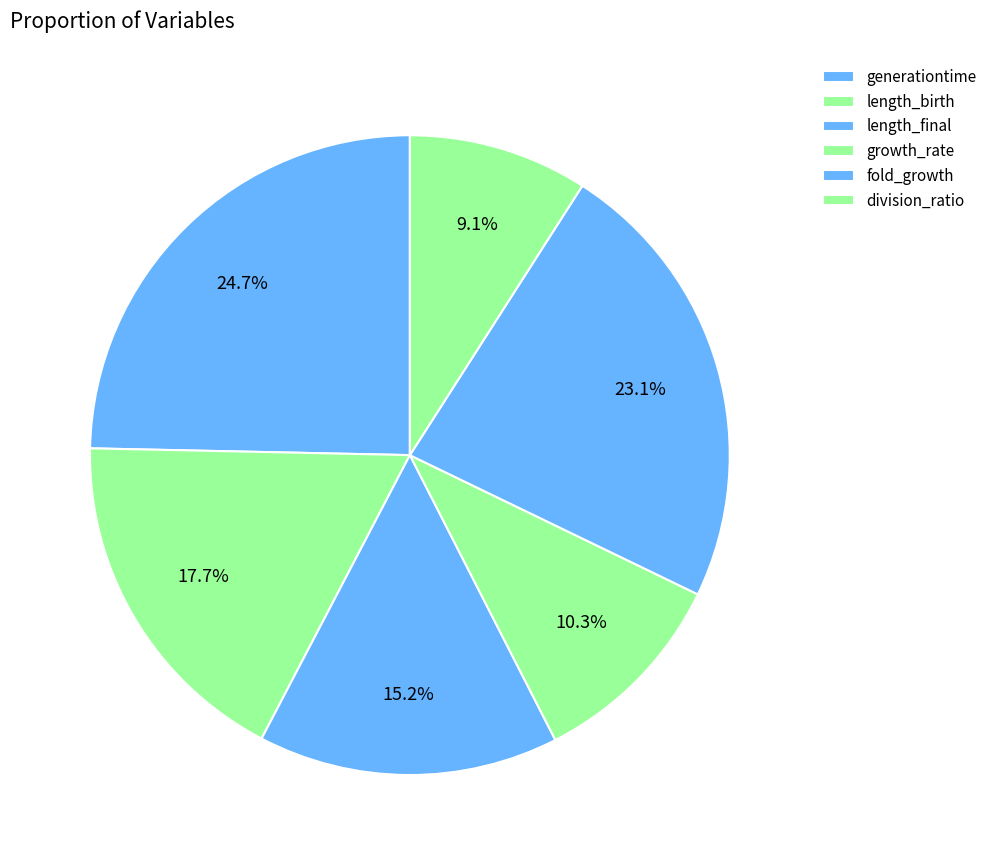

How much of the chart is everything except generationtime?

75.3%